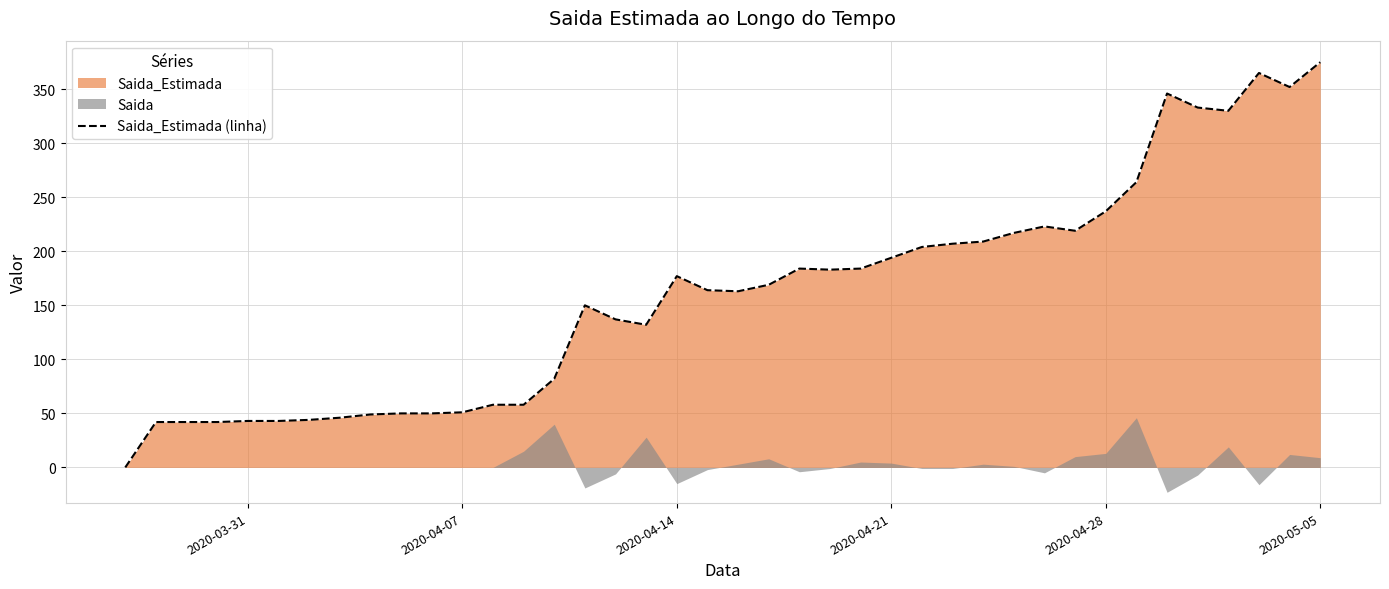

The value of Saida_Estimada (linha) at 2020-04-07 is 51. True or false?

True